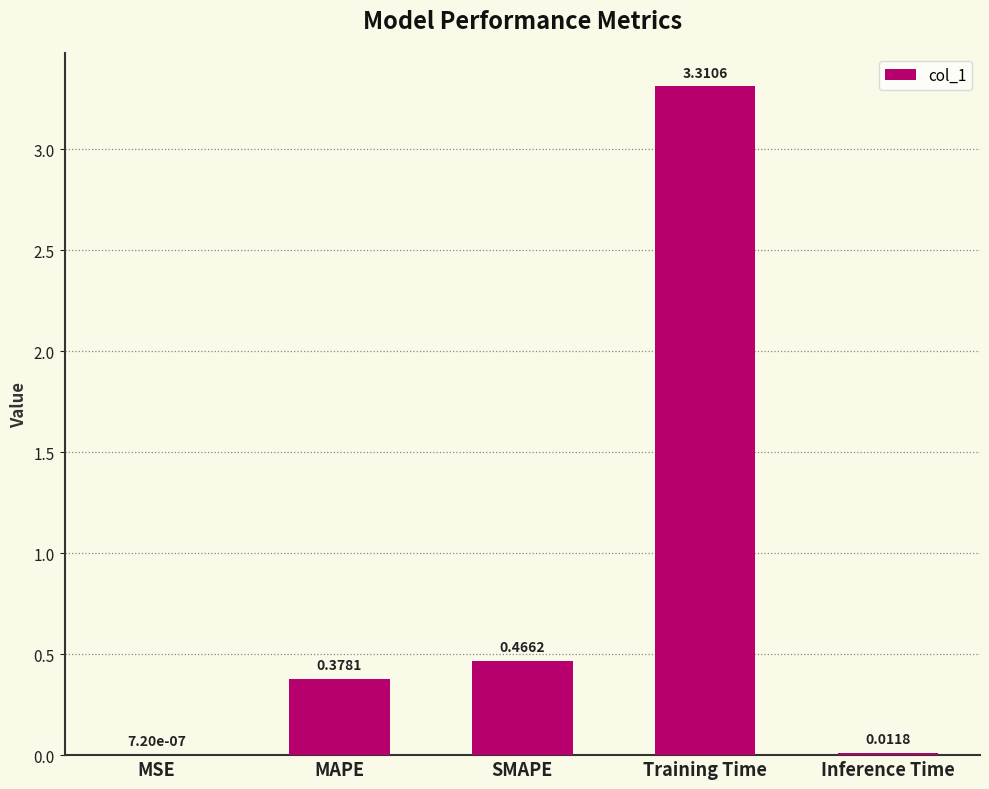

What is the sum of all values?

4.2